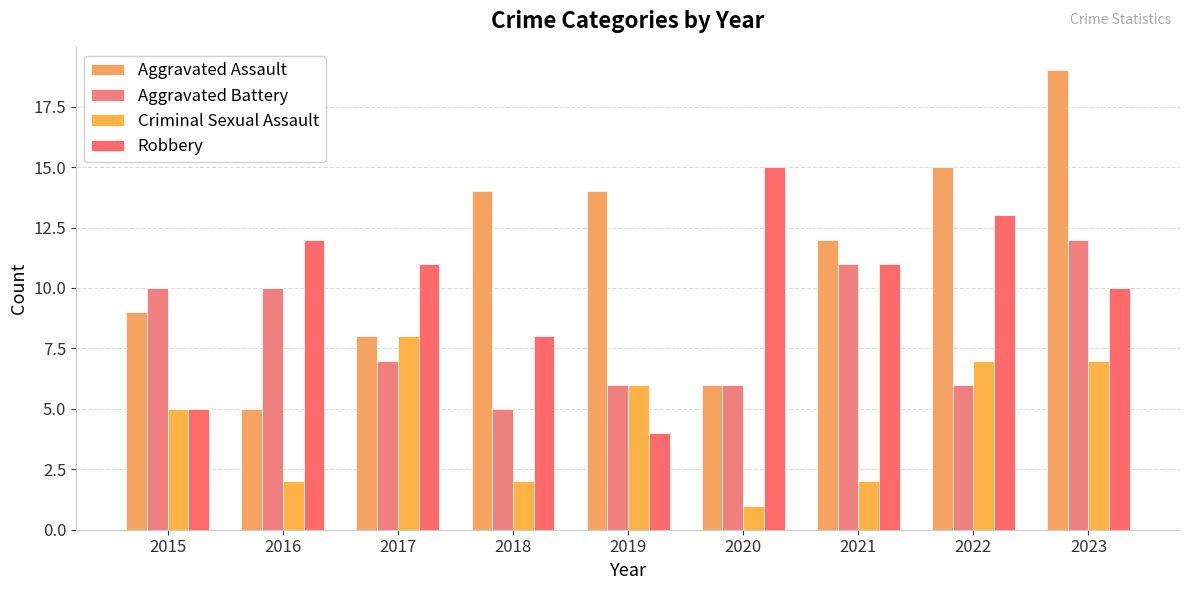

What is the sum of the Aggravated Battery values at 2019 and 2015?

16